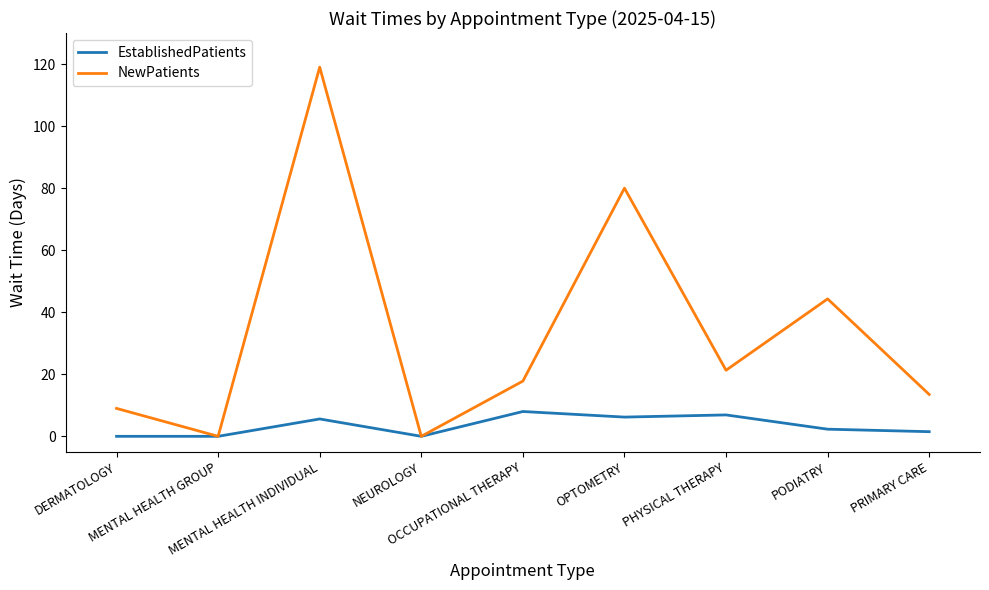

Rank the series by their maximum value, from lowest to highest.

EstablishedPatients, NewPatients